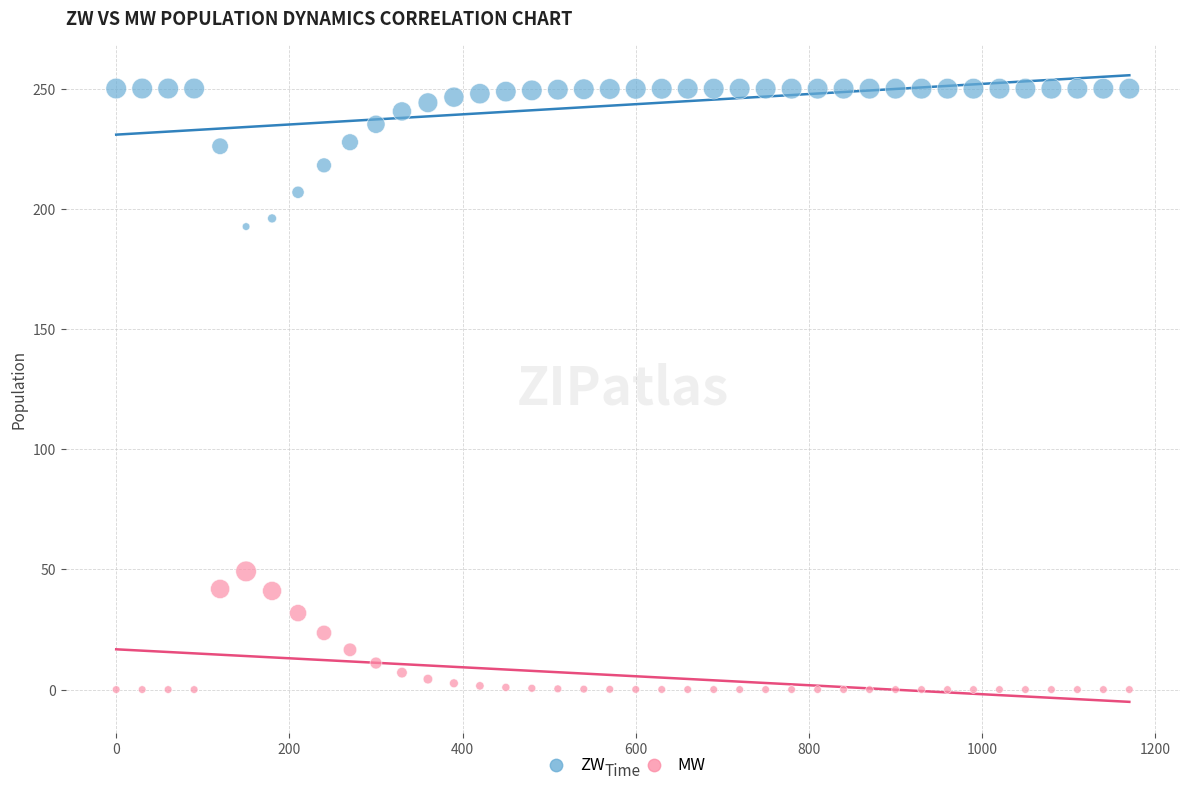

Which series contains the highest Y value?

ZW